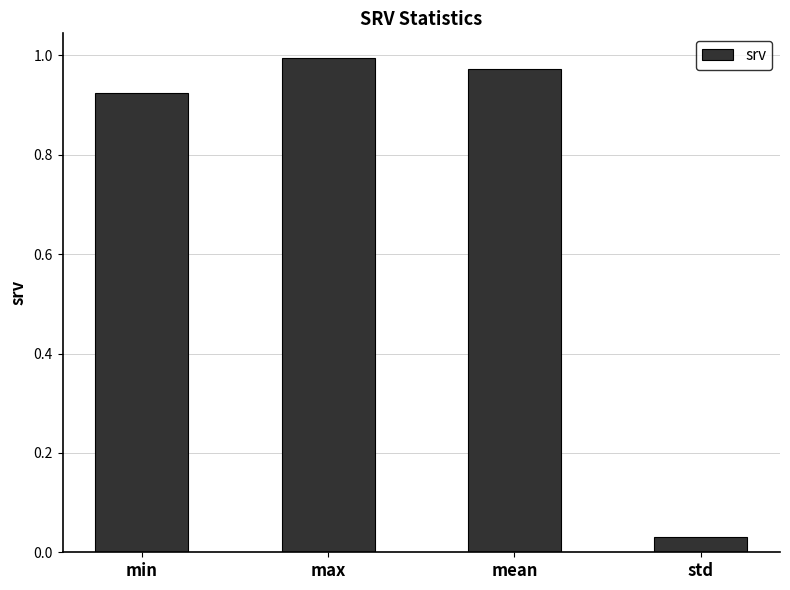

At which category does the chart reach its minimum across all series?

std